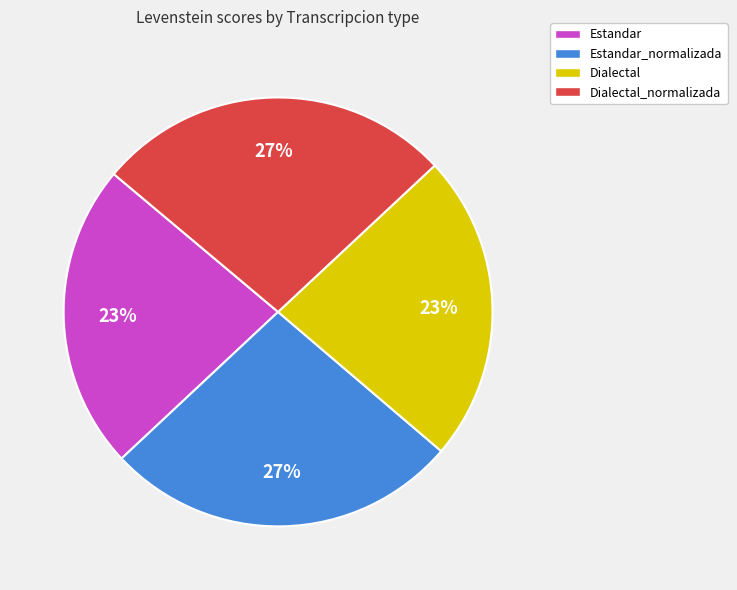

True or false: Estandar accounts for 37% of the total.

False